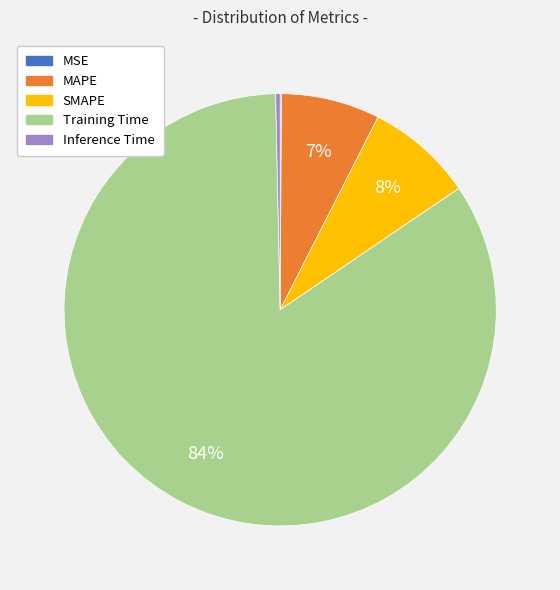

To the nearest percent, what is the average slice percentage?

20%